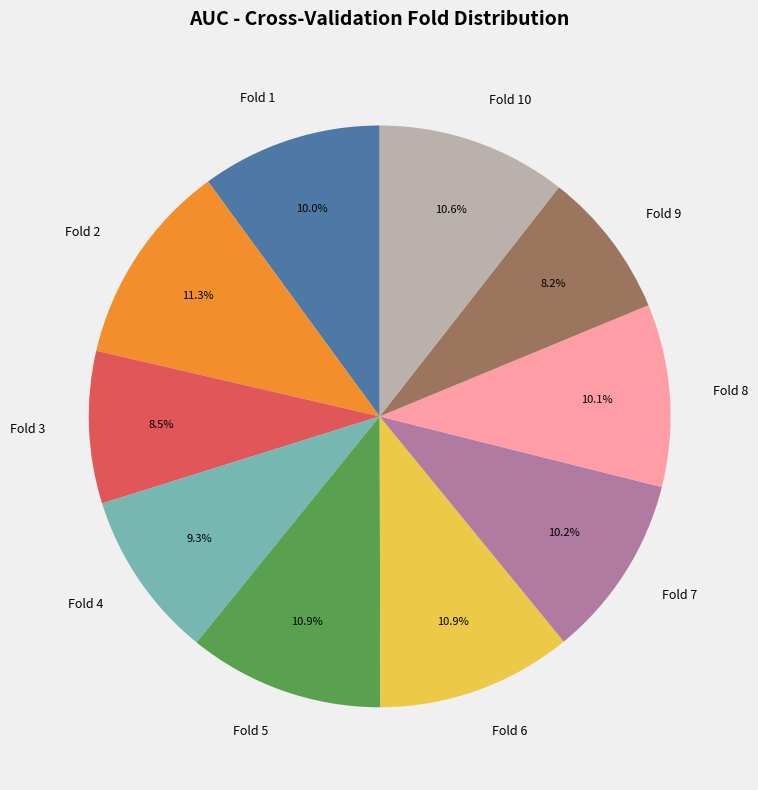

To the nearest percent, what portion does Fold 6 represent?

11%